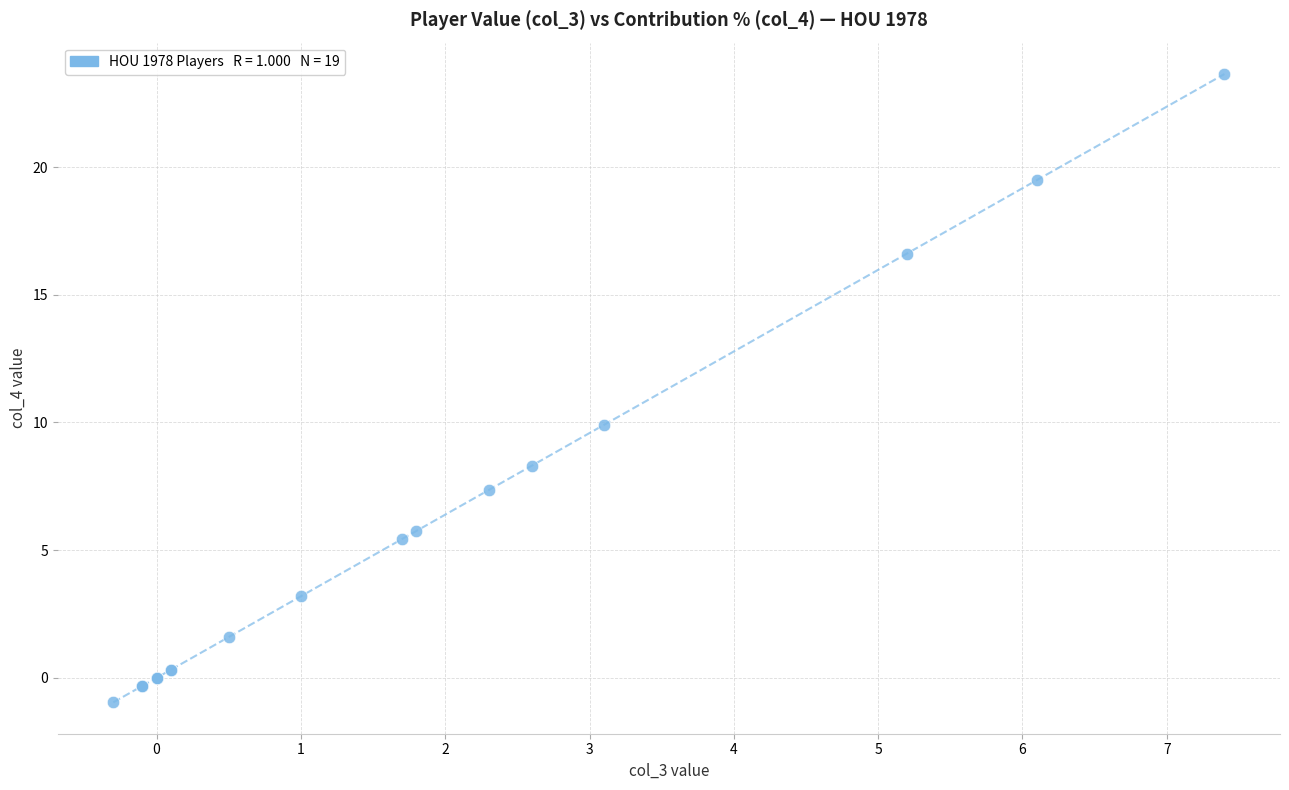

What Y value in the scatter plot is closest to 11?

9.9